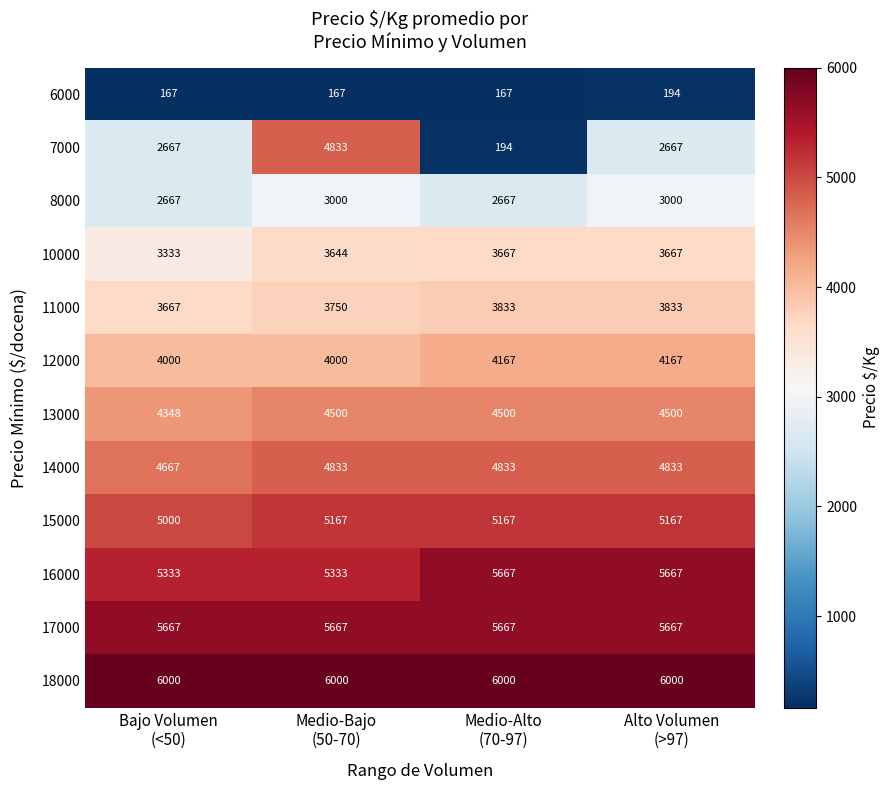

How many 12000 values are between 4000 and 4167?

4